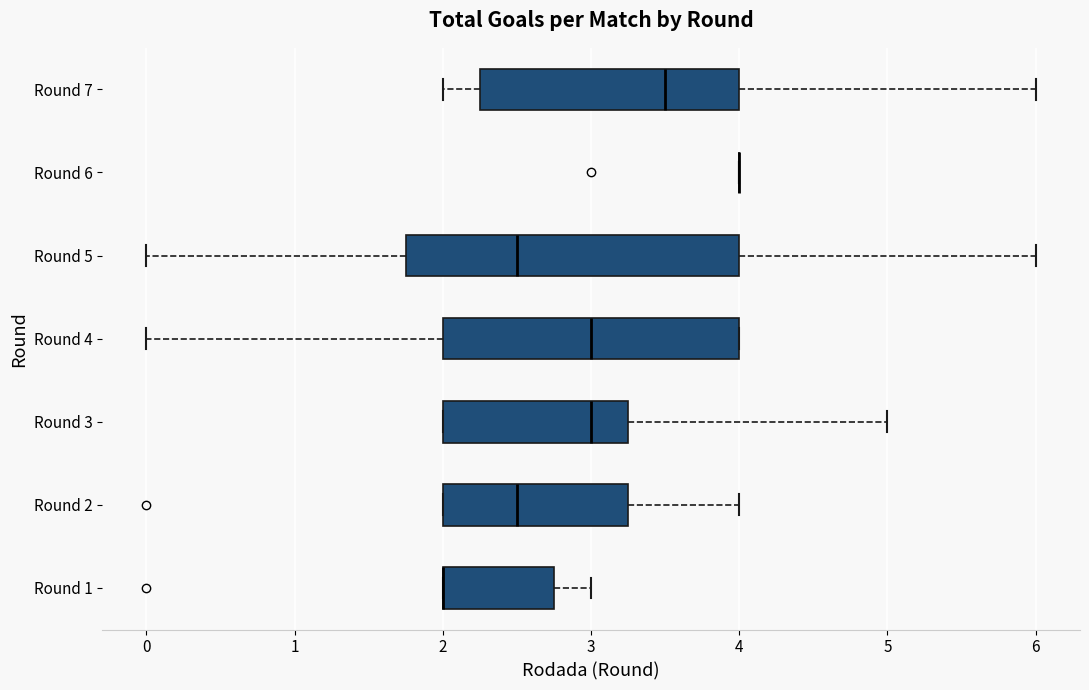

Where does the right whisker of the box for Round 3 end on the x-axis? The values are not printed on the chart, so give them approximately, as read against the axis.

5.0